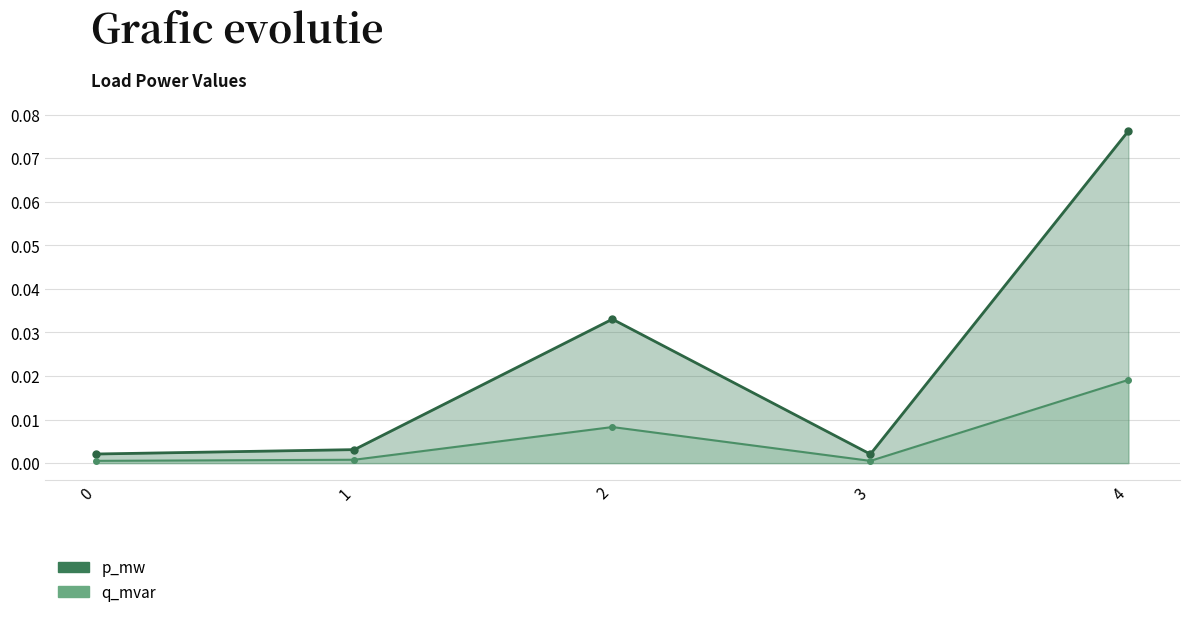

Which series has the largest total across all categories?

p_mw